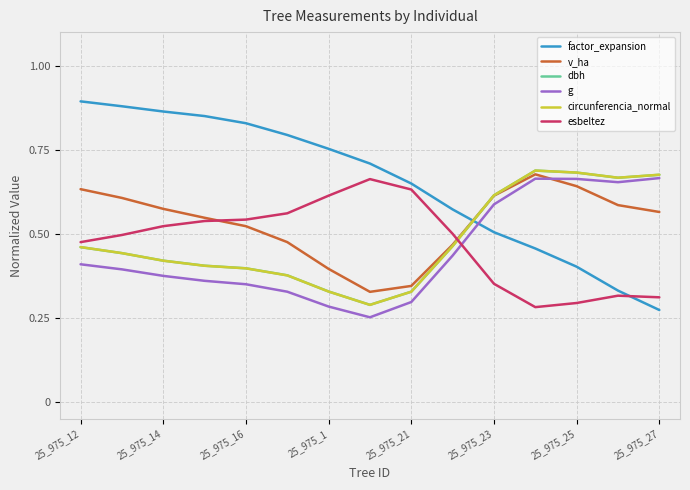

Which series has the largest total across all categories?

factor_expansion